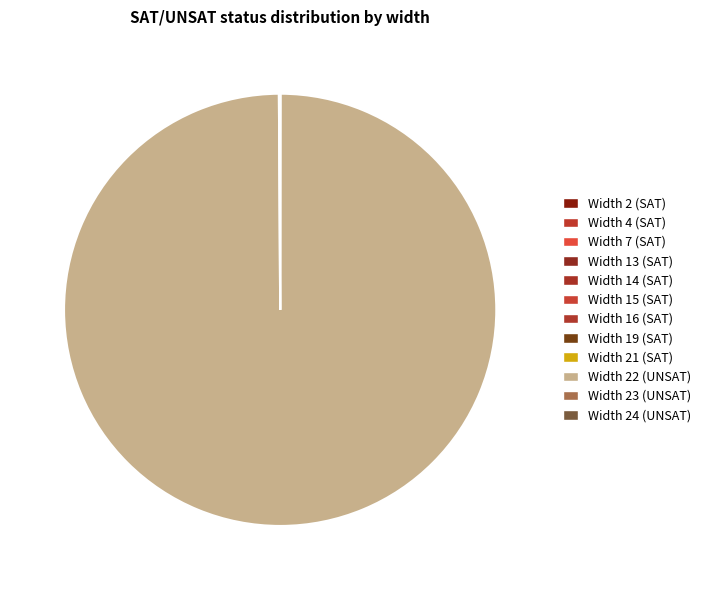

How many slices are in this pie chart?

12